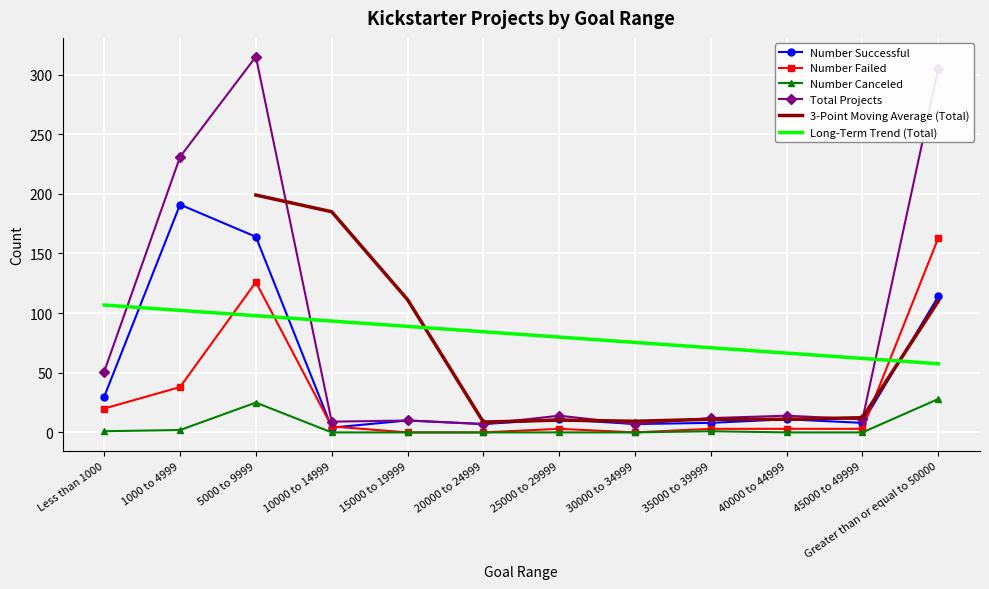

Rank the series at 45000 to 49999 from lowest to highest value.

Number Canceled, Number Failed, Number Successful, Total Projects